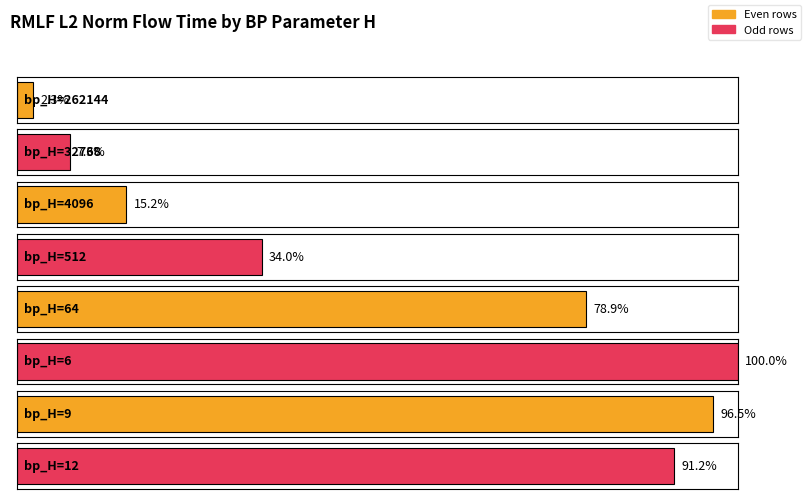

Is it true that the value at 6 is 13094829.0?

True